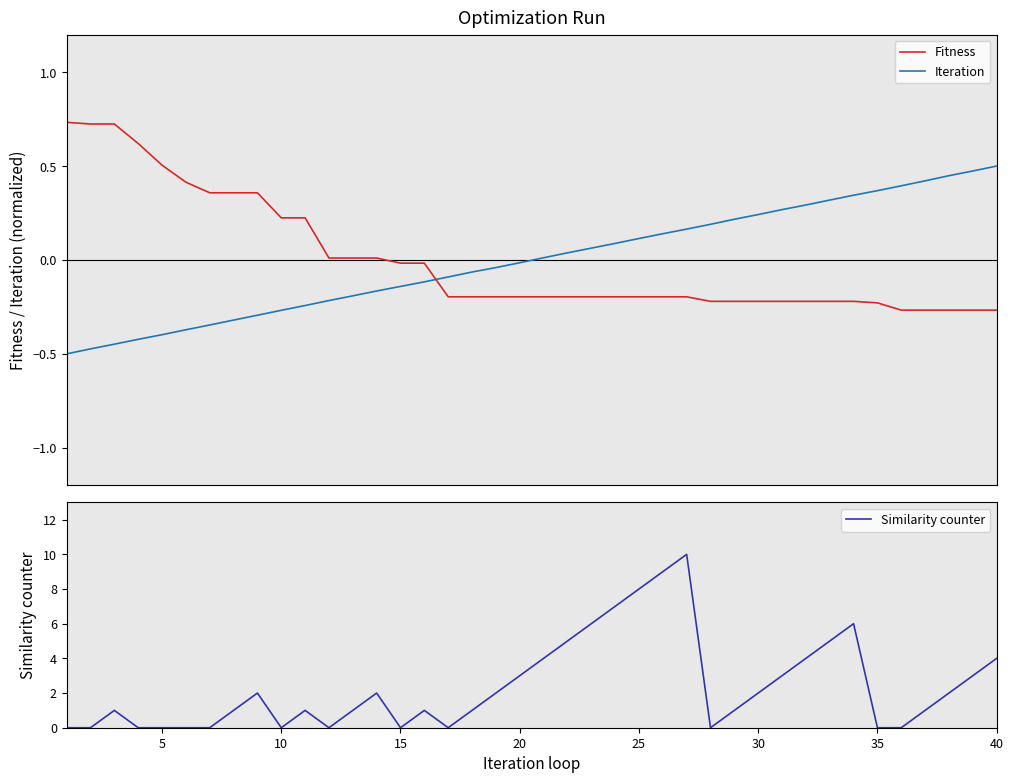

How many Similarity counter values are between 0 and 4?

32